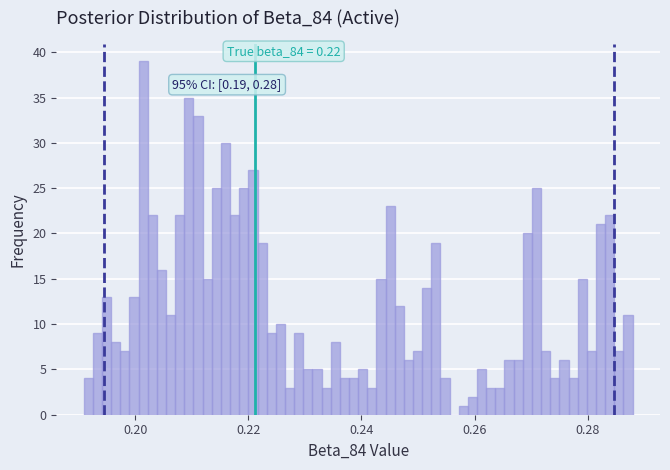

Around what value on the x-axis is the tallest bar? Give the approximate position of its centre, as read against the axis.

0.202